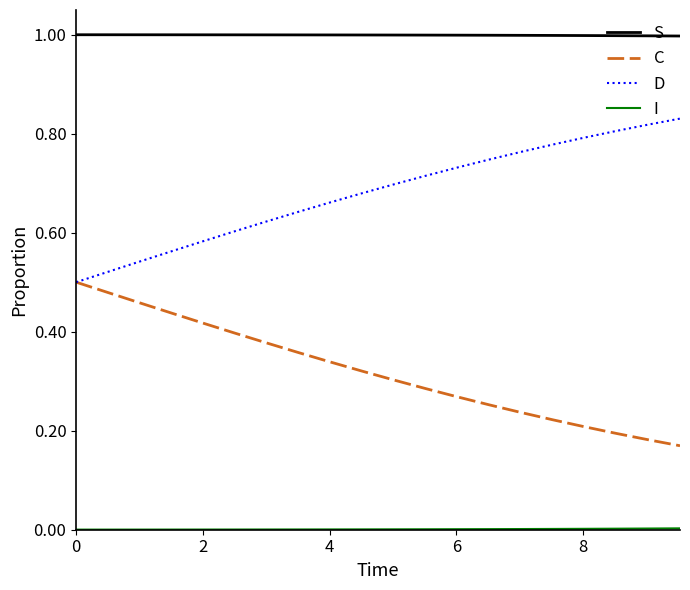

Which series has the largest total across all categories?

S